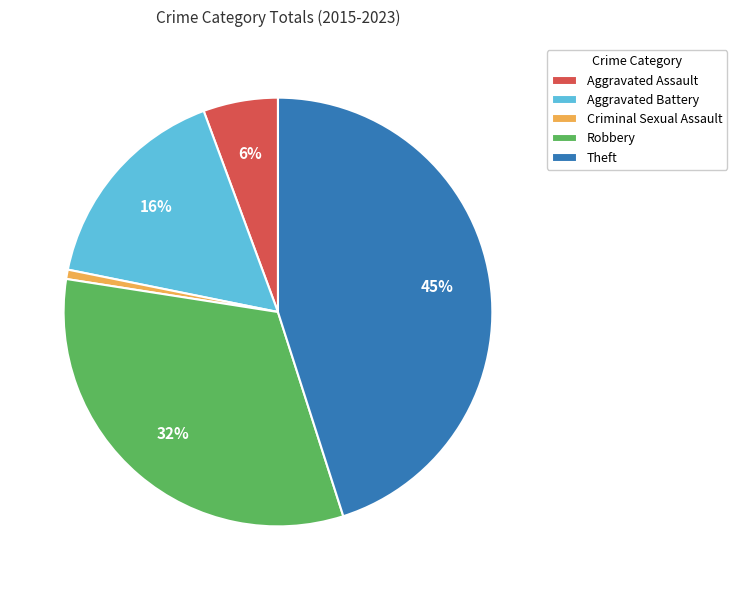

Does any single category account for the majority?

No